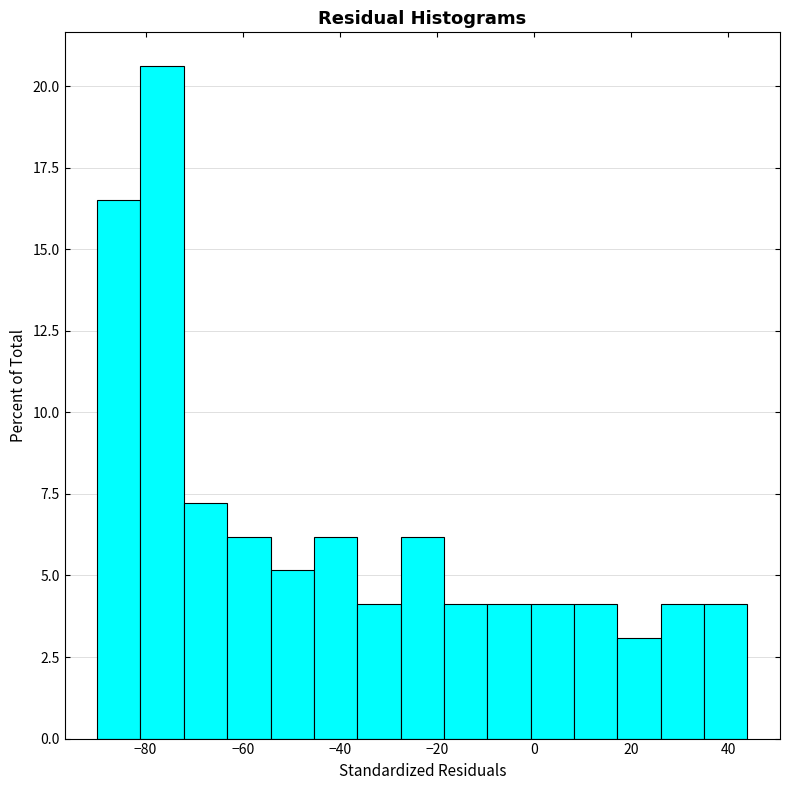

How tall is the bar that spans -54 to -46 on the x-axis? Neither the bar edges nor the heights are printed on the chart, so give them approximately, as read against the axes.

5.0